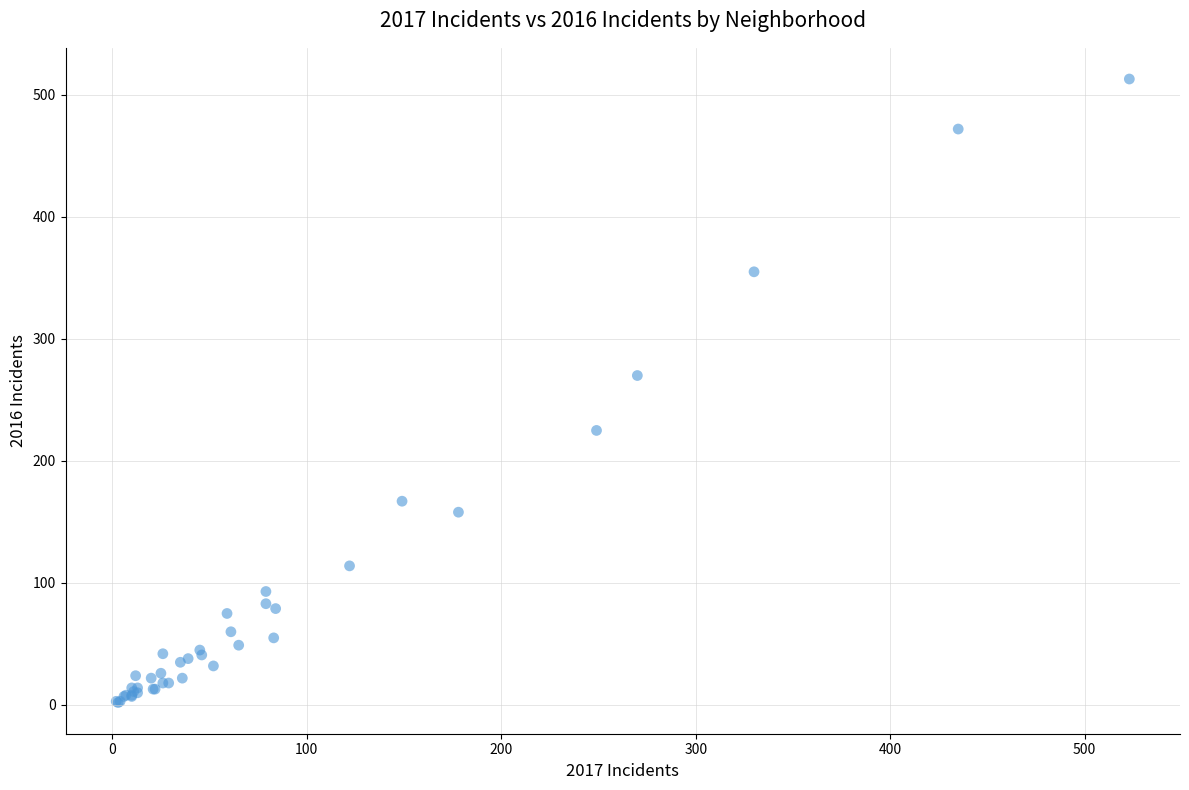

What Y value in the scatter plot is closest to 257?

270